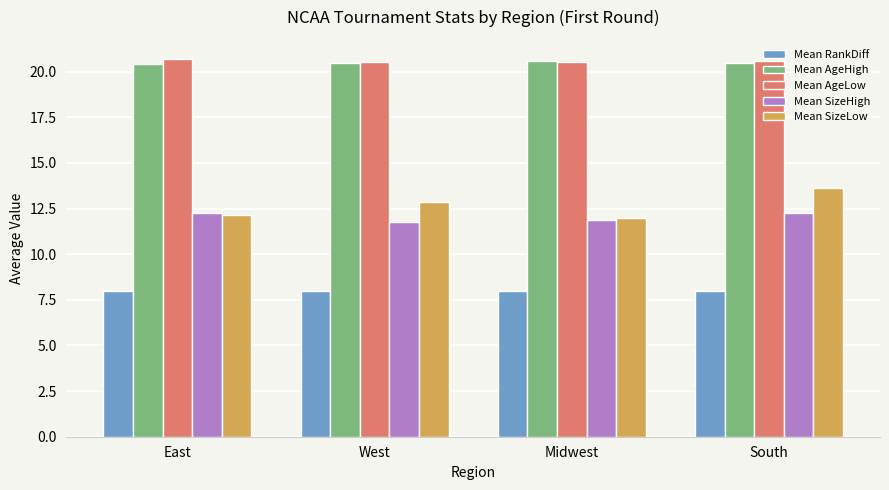

What is the value of the Mean RankDiff bar at the 4th from the left?

8.0